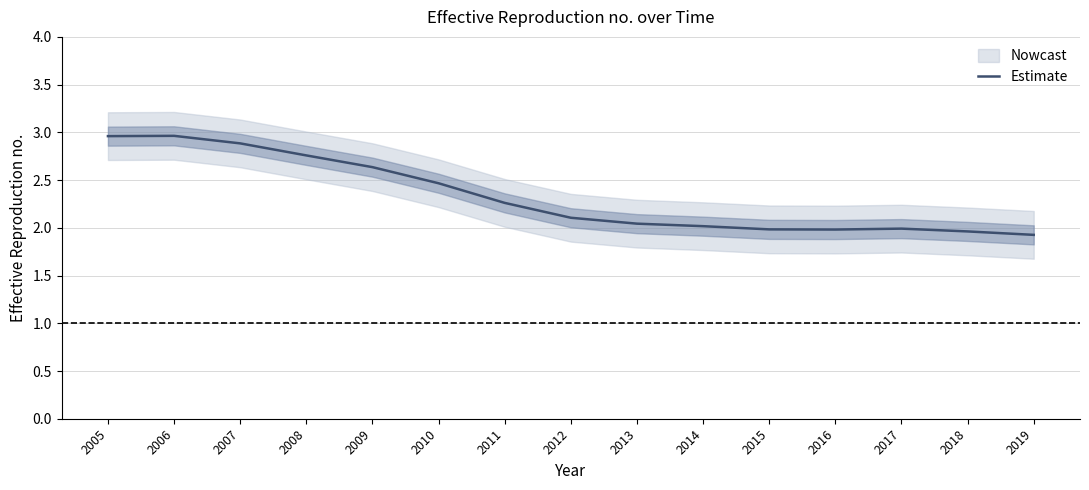

What is the value of the 15th point from the left?

1.9